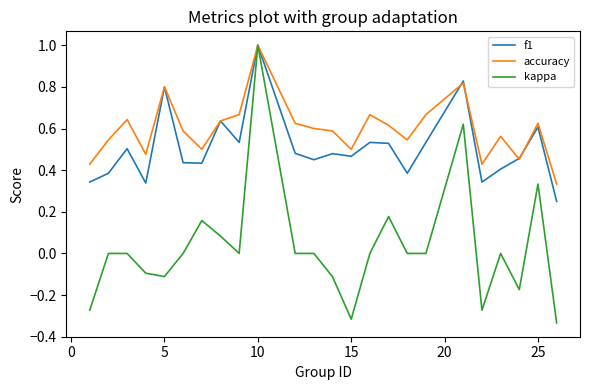

What is the highest value of the accuracy series?

1.0